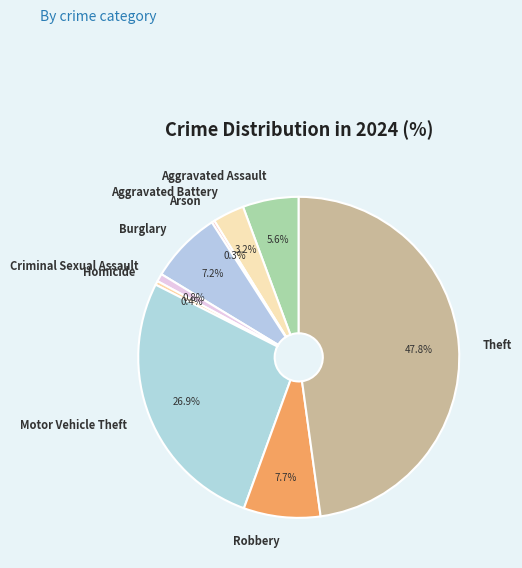

How much of the chart is everything except Aggravated Assault?

94.4%